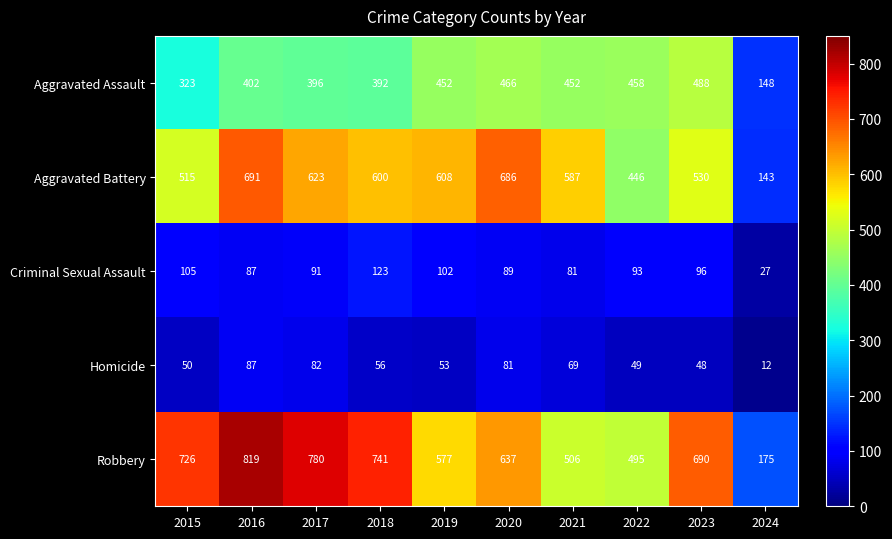

What is the maximum value for Criminal Sexual Assault?

123